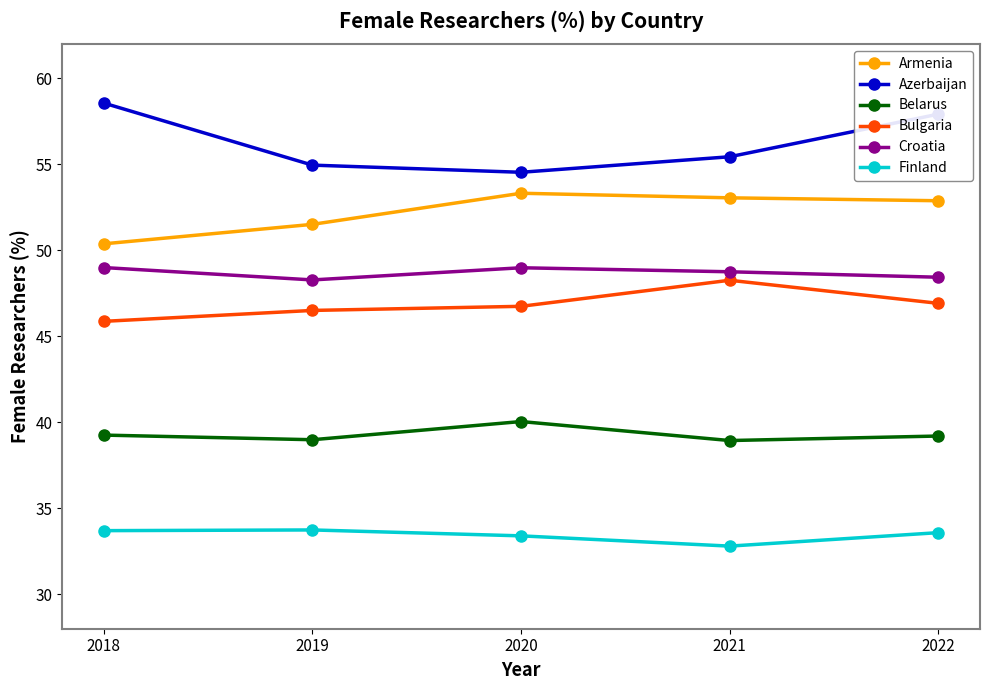

In Finland, how many points are higher than both neighbors (excluding endpoints)?

1